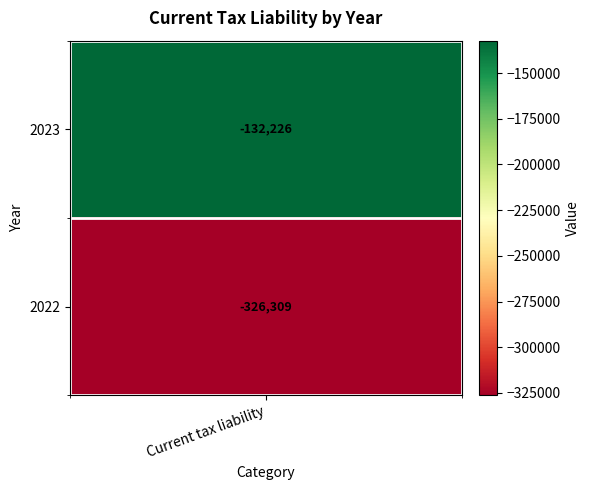

Reading left to right, list all the values displayed in this chart.

-132226	-326309